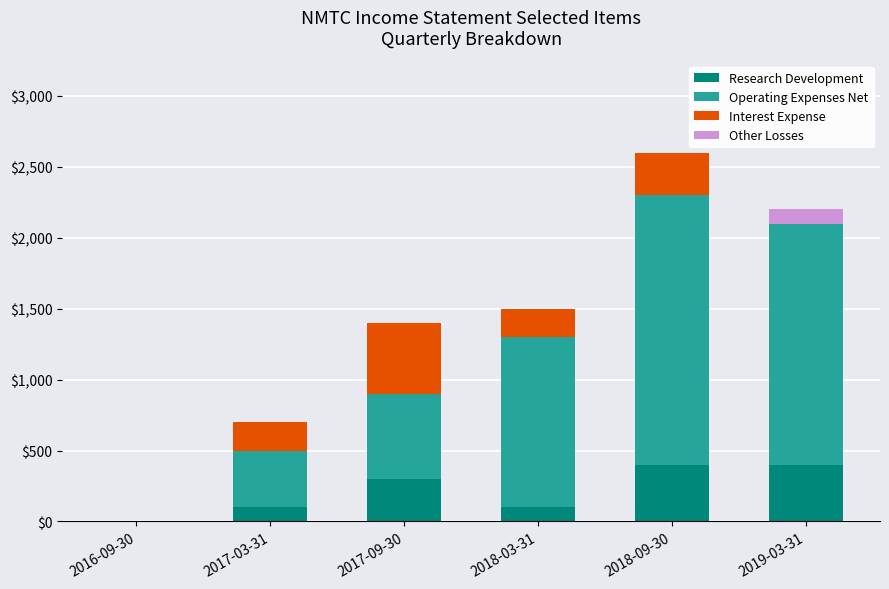

What is the total value across all series at 2017-09-30?

1400